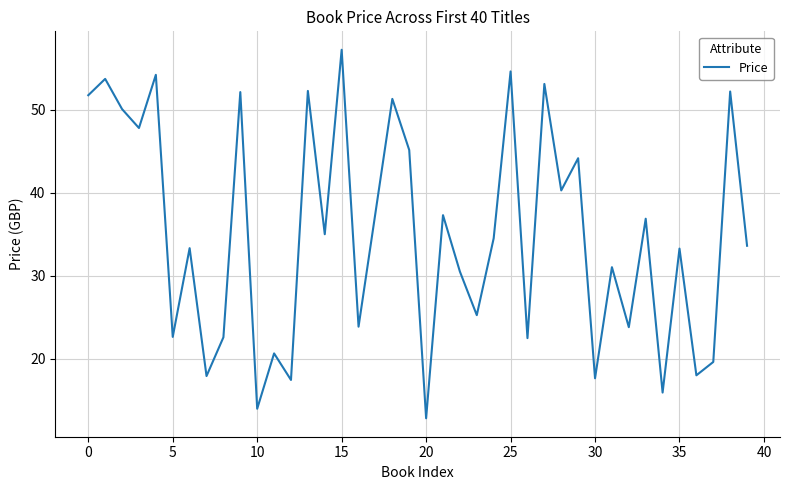

What is the minimum value shown in the chart?

12.8